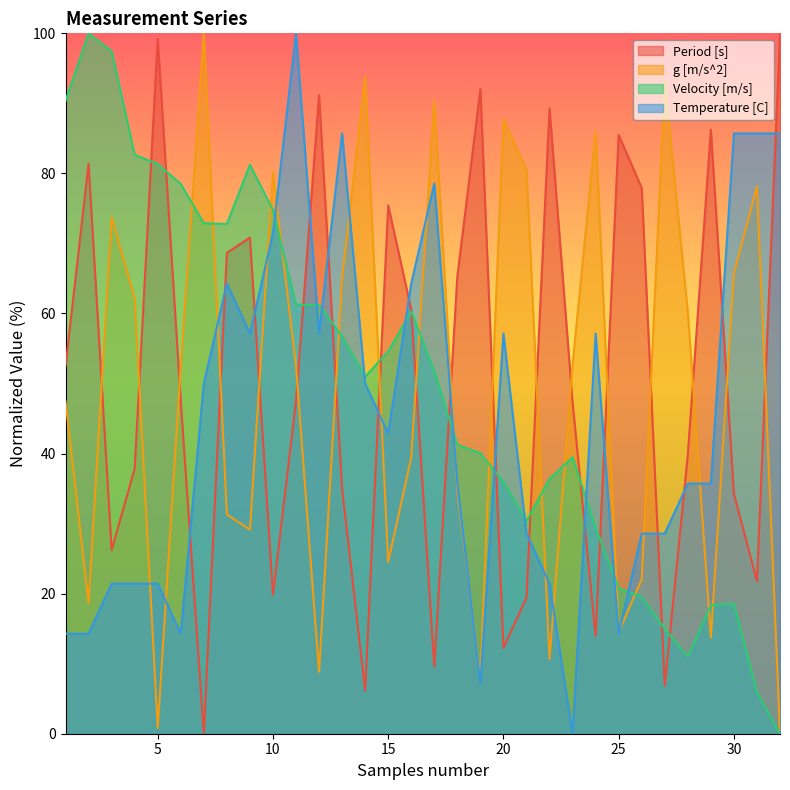

Does the chart display data point markers on the line(s)?

No